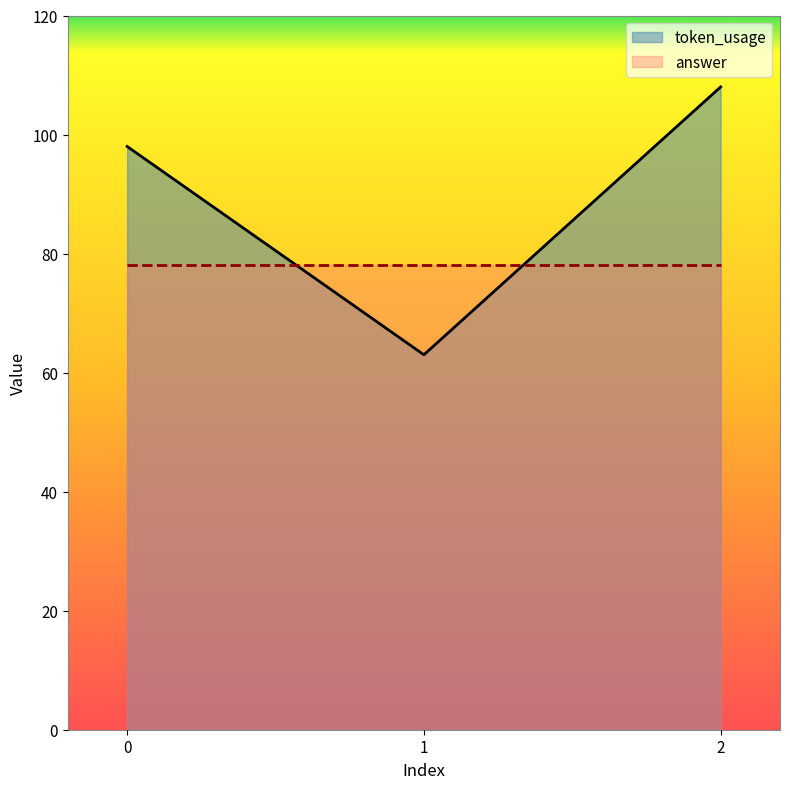

What is the ratio of the value at 0 to the value at 2?

0.9